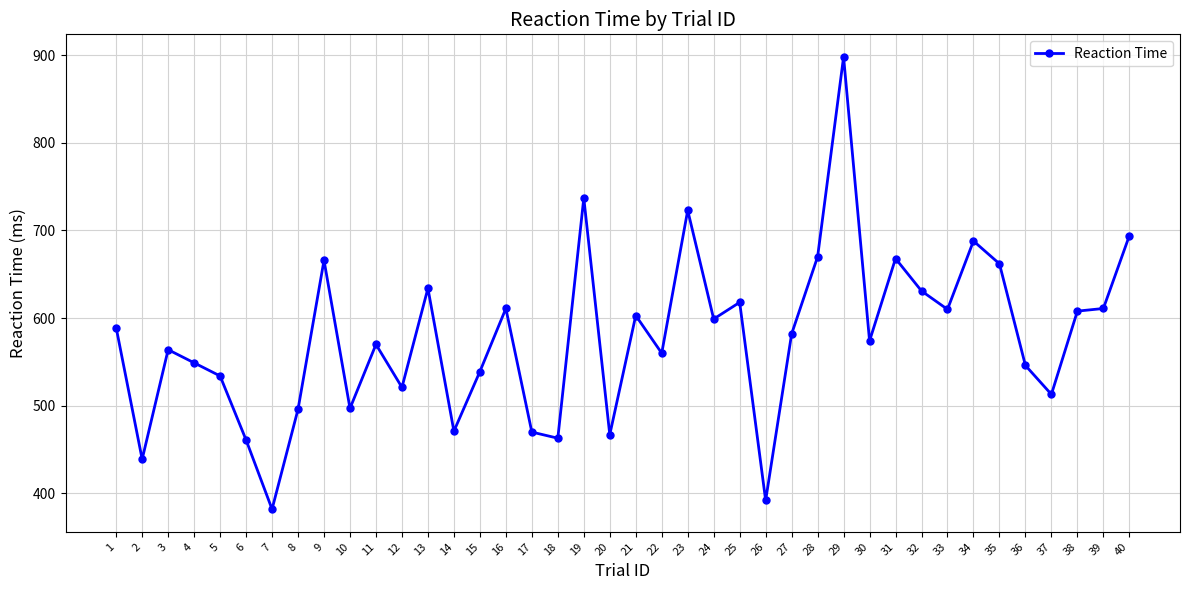

What value does the data have at 5?

534